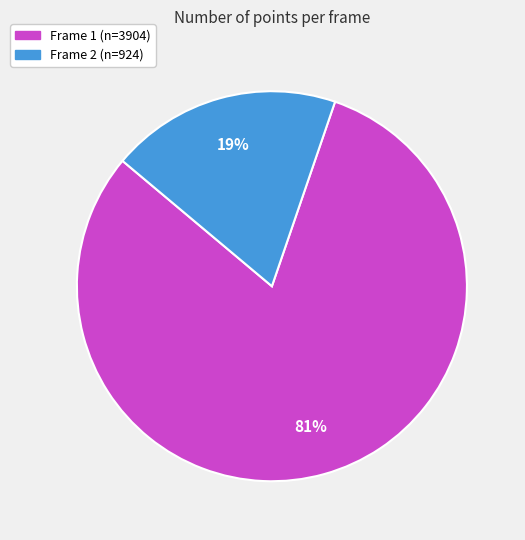

To the nearest percent, what is the average slice percentage?

50%